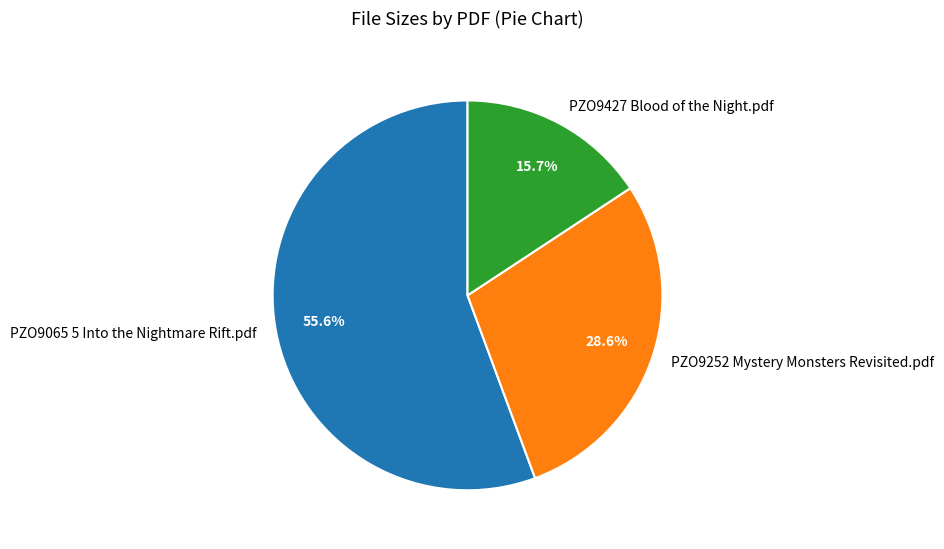

Is the sum of PZO9252 Mystery Monsters Revisited.pdf and PZO9065 5 Into the Nightmare Rift.pdf greater than half?

Yes